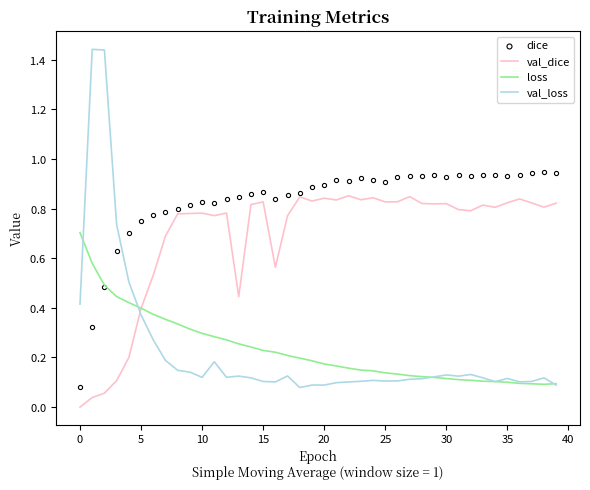

At how many categories does at least one series exceed 0?

40